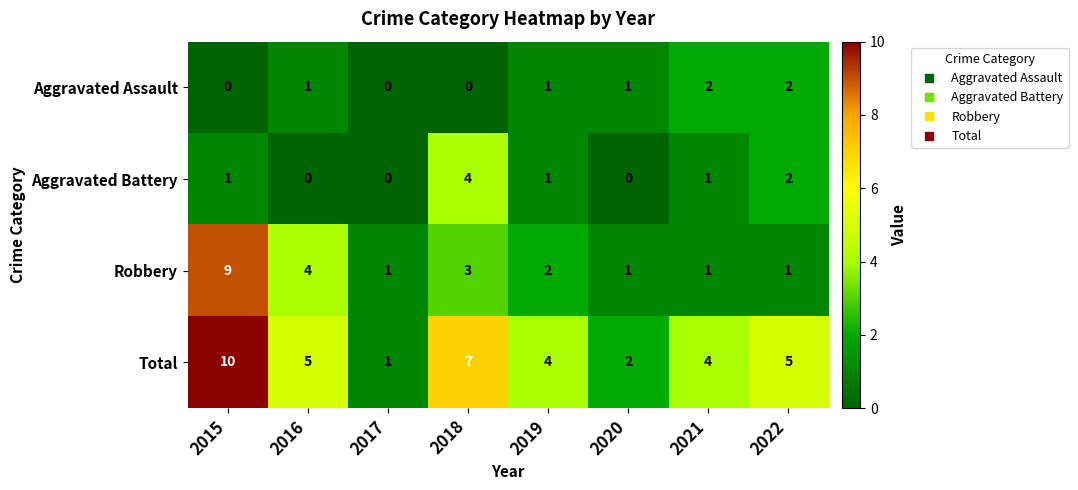

What is the average value of the Total series?

5